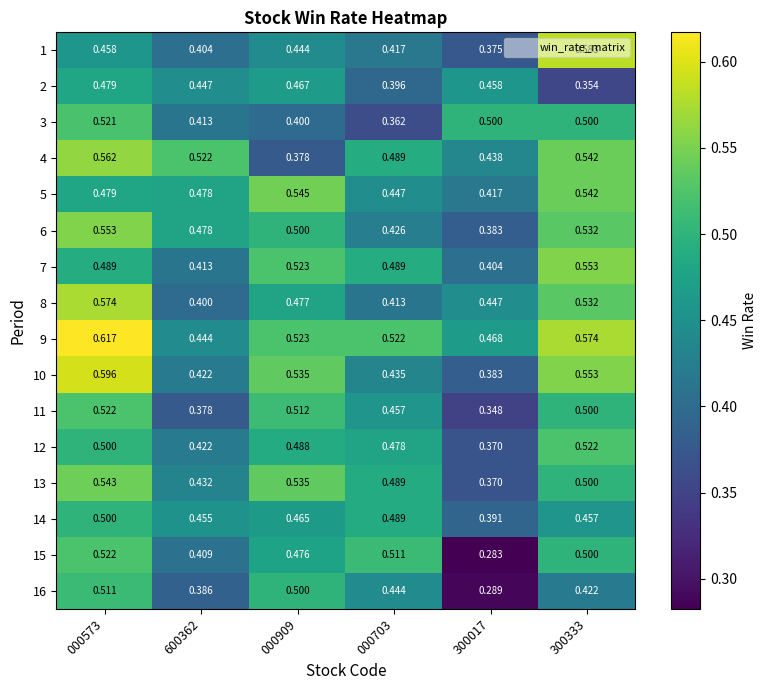

At how many categories does at least one series exceed 0?

6